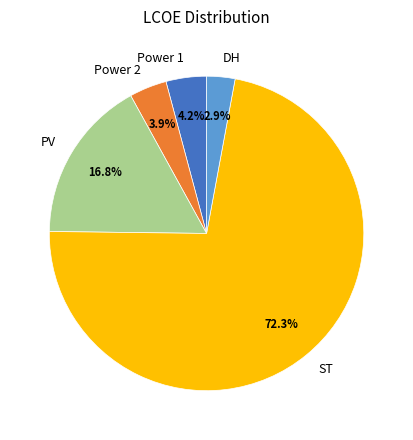

Which category accounts for the majority?

ST